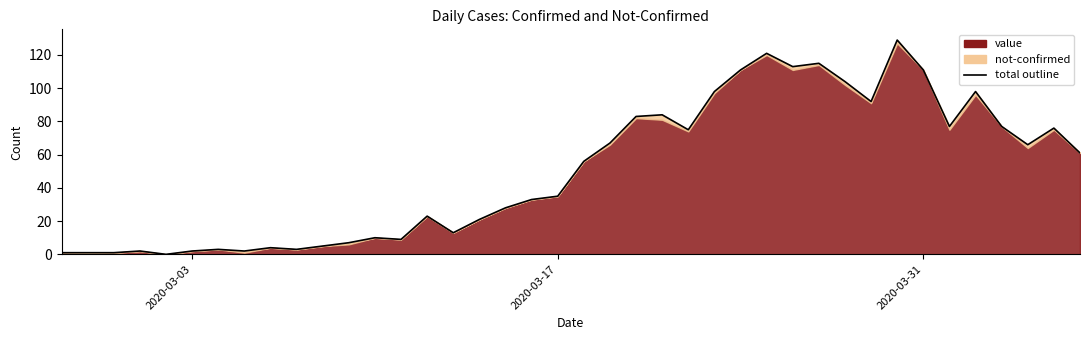

Reading left to right, what are all the values shown in this chart?

1	1	1	2	0	2	3	2	4	3	5	7	10	9	23	13	21	28	33	35	56	67	83	84	75	98	111	121	113	115	104	92	129	111	77	98	77	66	76	61